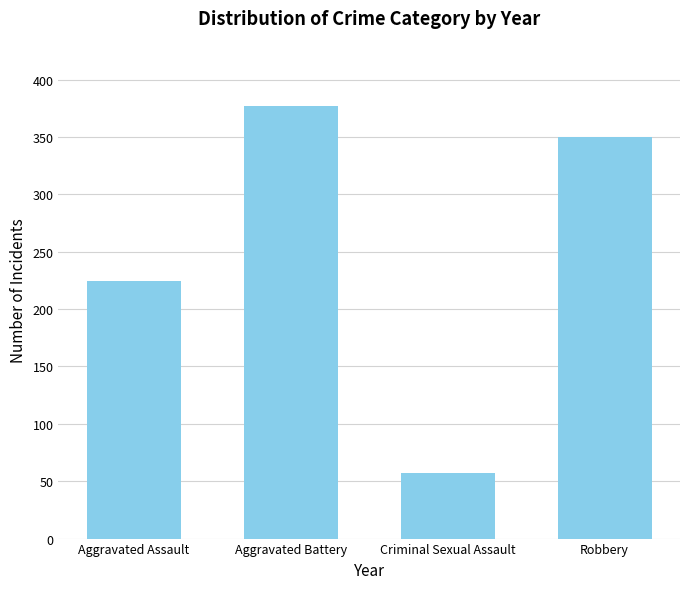

Reading right to left, transcribe all the data shown in this chart.

Robbery=350.3	Criminal Sexual Assault=57.2	Aggravated Battery=377.3	Aggravated Assault=224.3